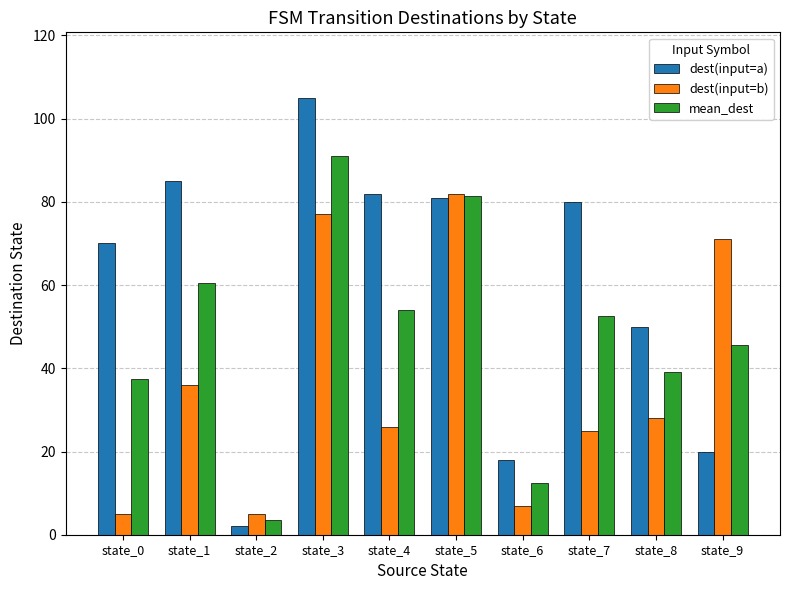

At state_0, list the series in order from largest to smallest.

dest(input=a), mean_dest, dest(input=b)